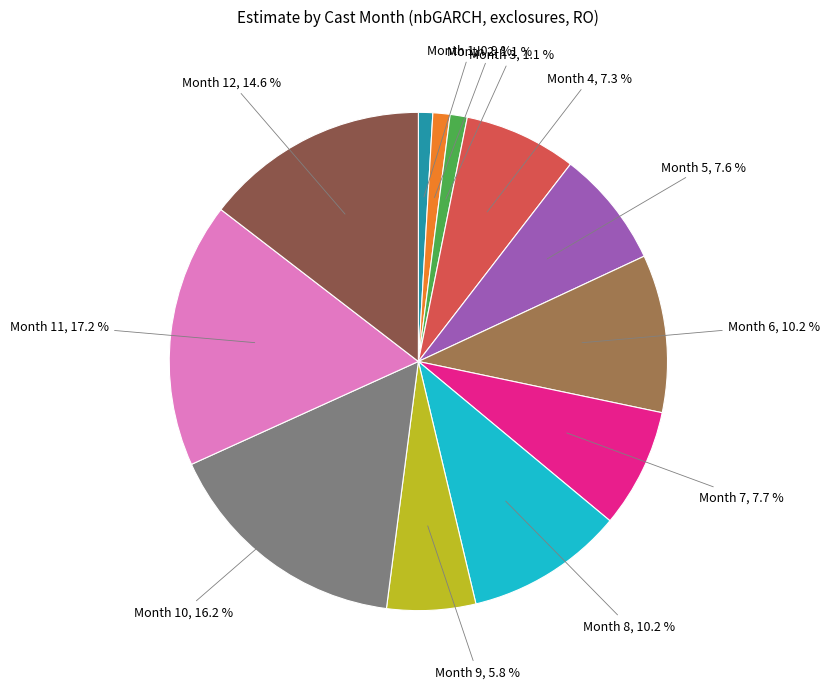

Which has a higher value, Month 2, 1.1 % or Month 7, 7.7 %?

Month 7, 7.7 %